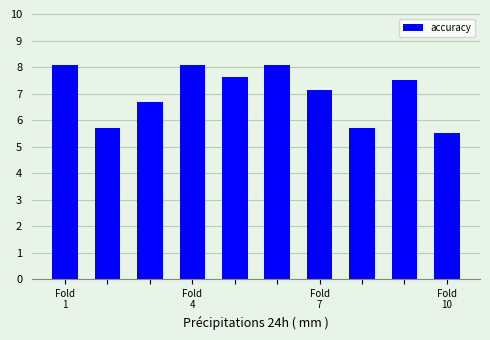

What is the average value?

7.0